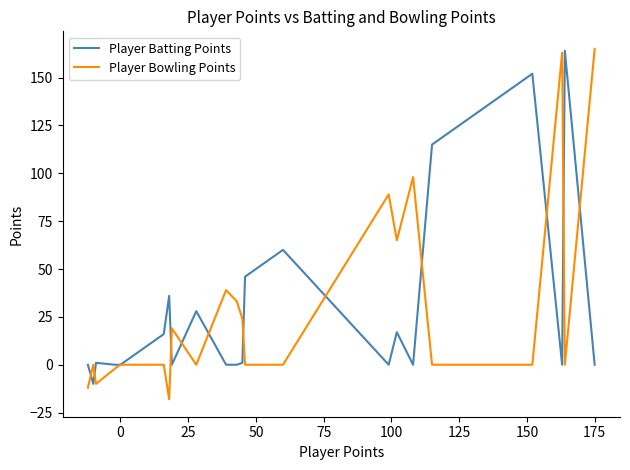

What is the difference between the maximum and second lowest values in the Player Batting Points series?

164